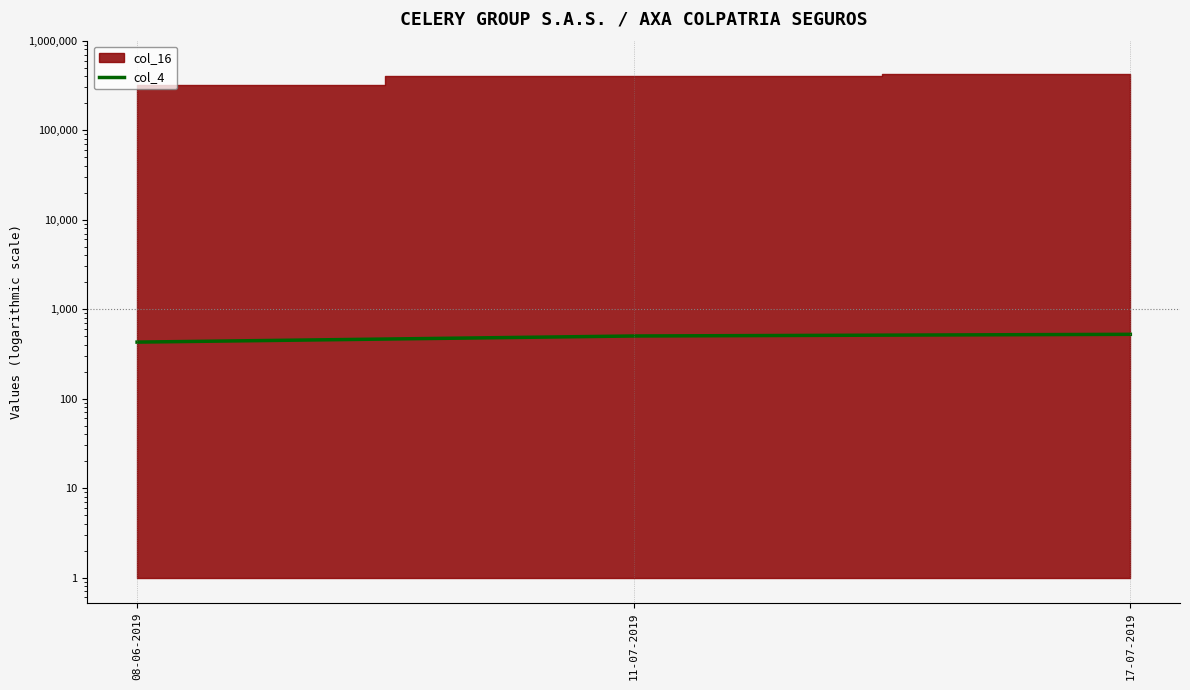

At which label does the data first exceed 501?

17-07-2019